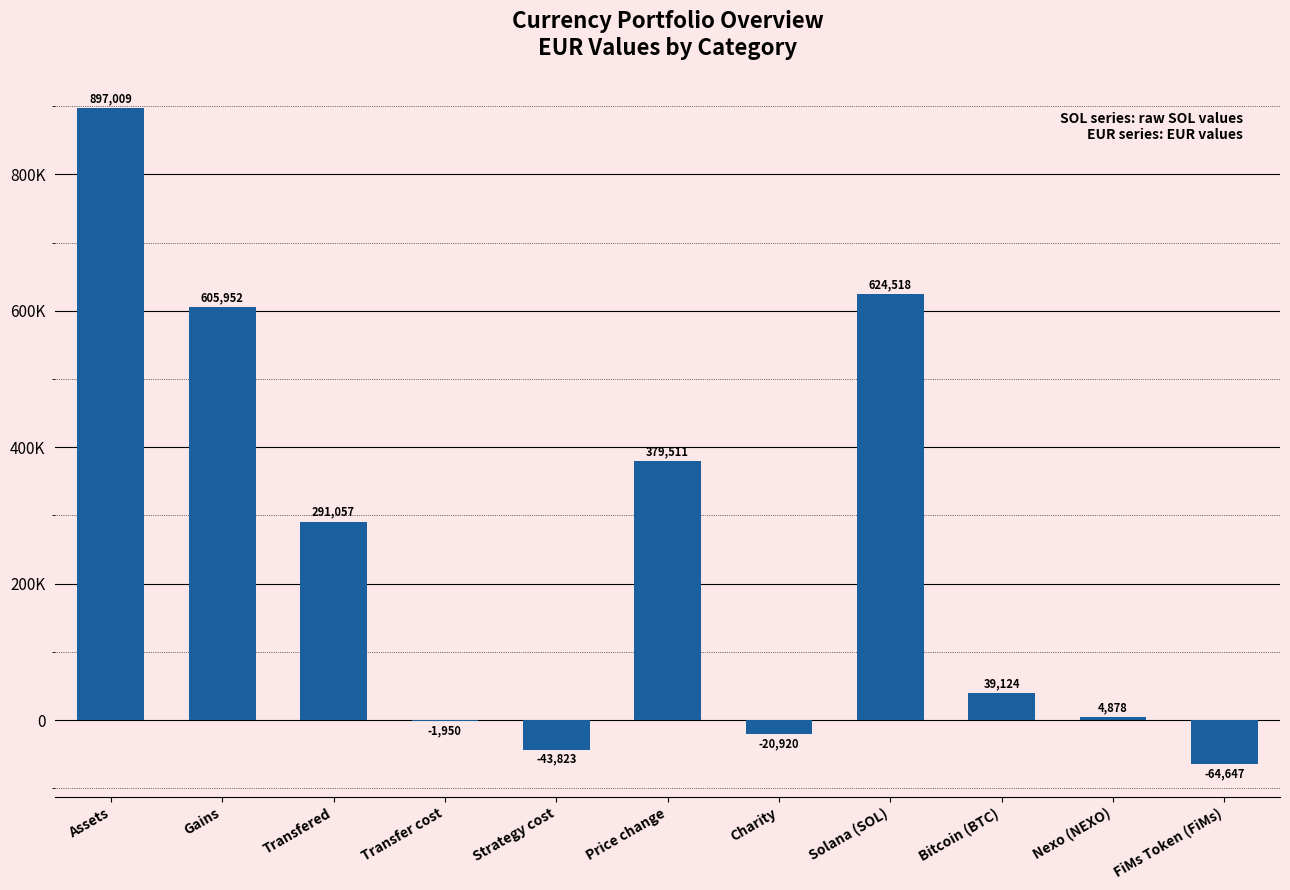

Are the bars horizontal?

No